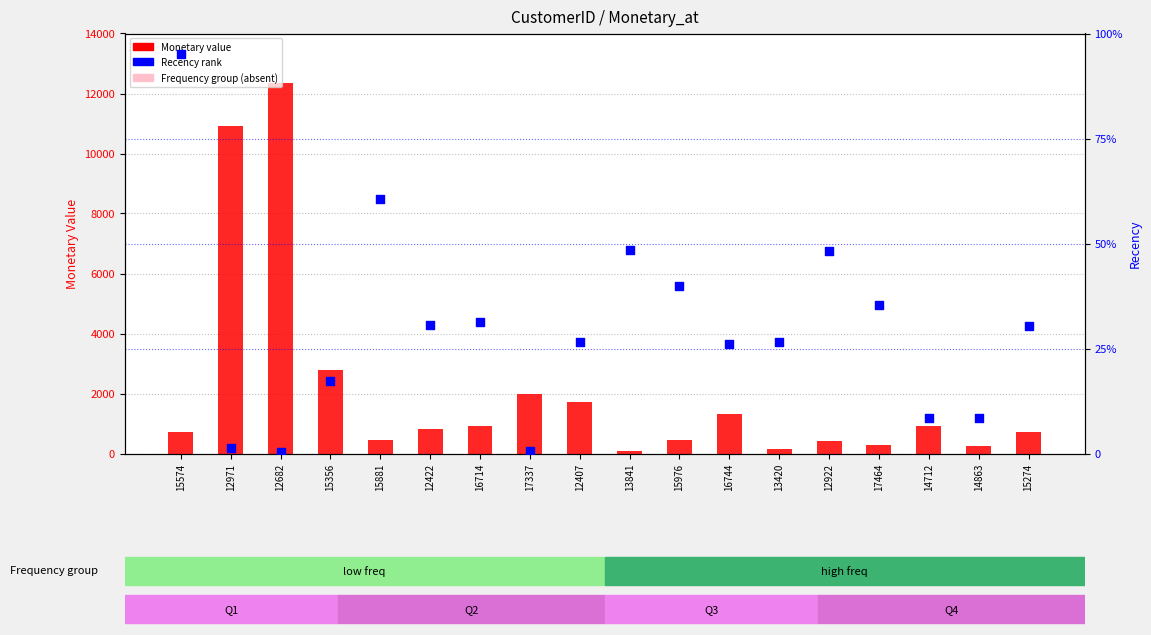

At which category is the sum across all series the highest?

12682